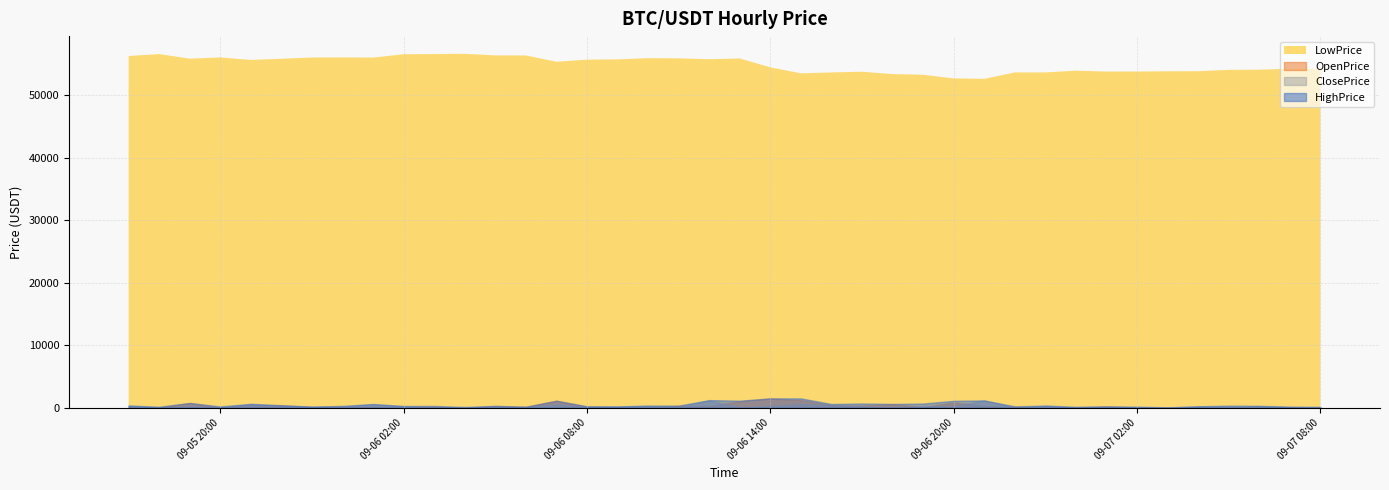

What is the greatest value displayed?

56575.3